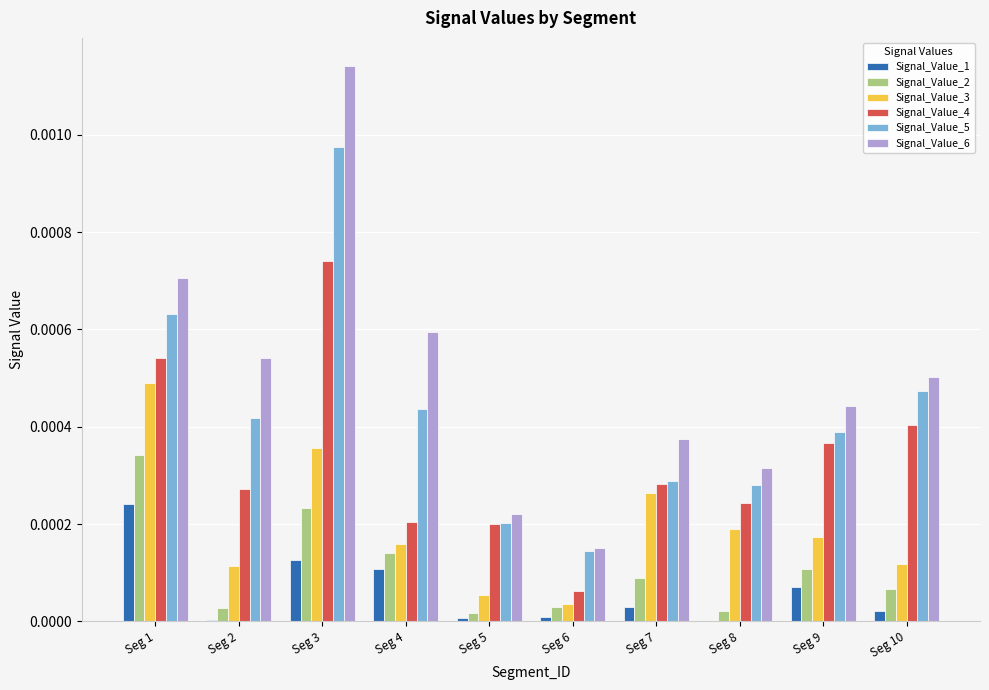

Count the Signal_Value_5 values in the range 0 to 1.

10